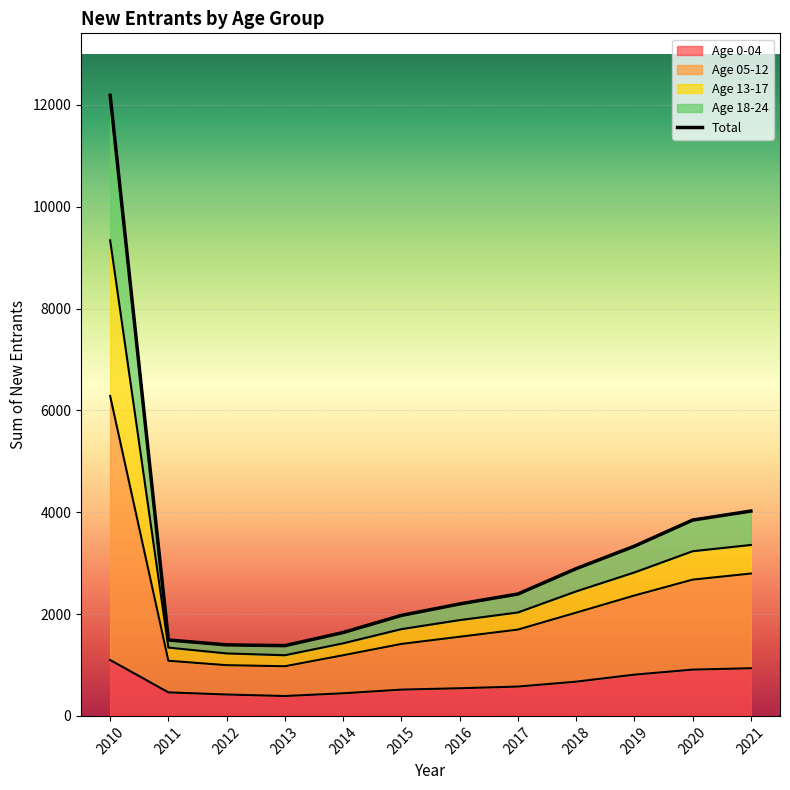

What is the minimum value for Age 0-04?

390